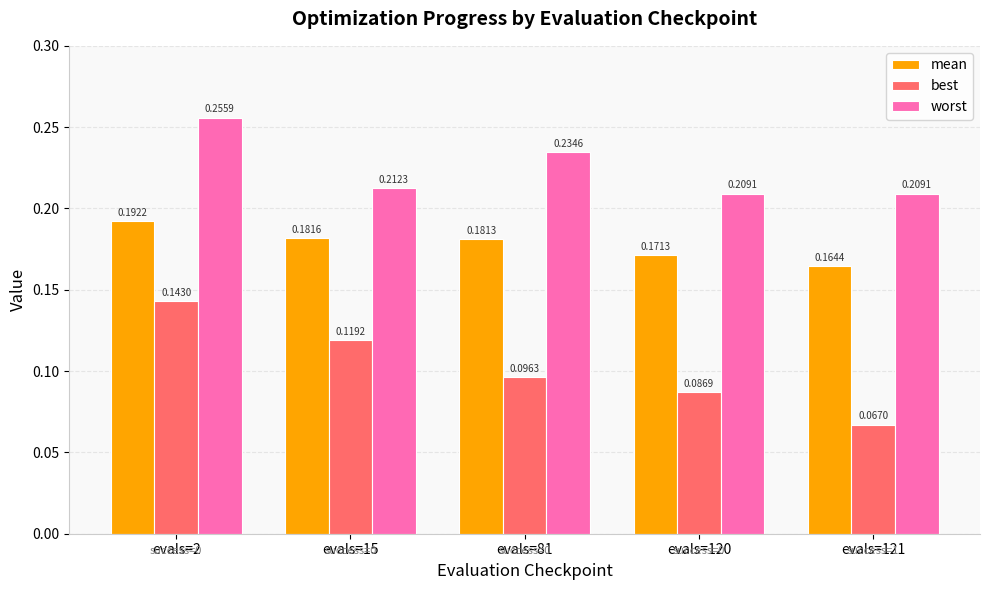

Between evals=2 and evals=120, which series saw the biggest shift?

best